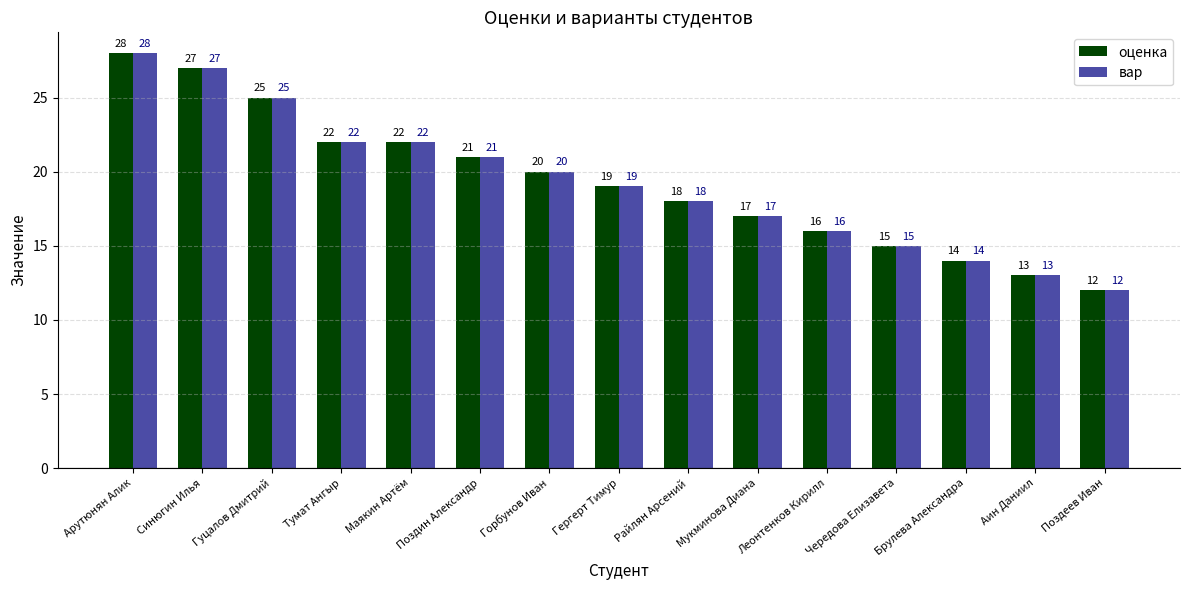

Where is вар nearest to the value 20?

Горбунов Иван